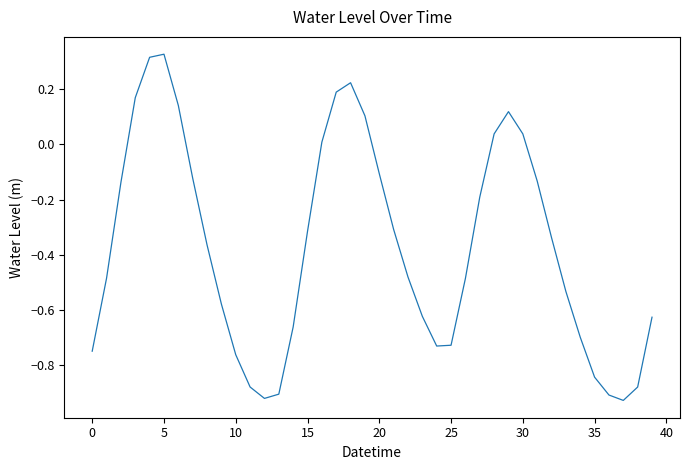

Does the chart have visible grid lines?

No